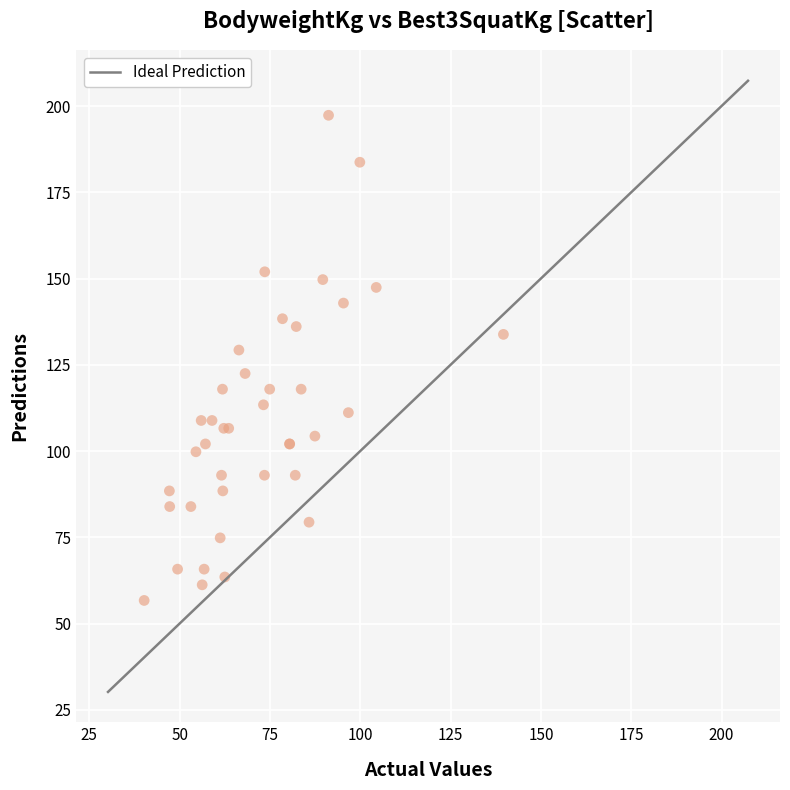

What Y value in the scatter plot is closest to 127?

129.3